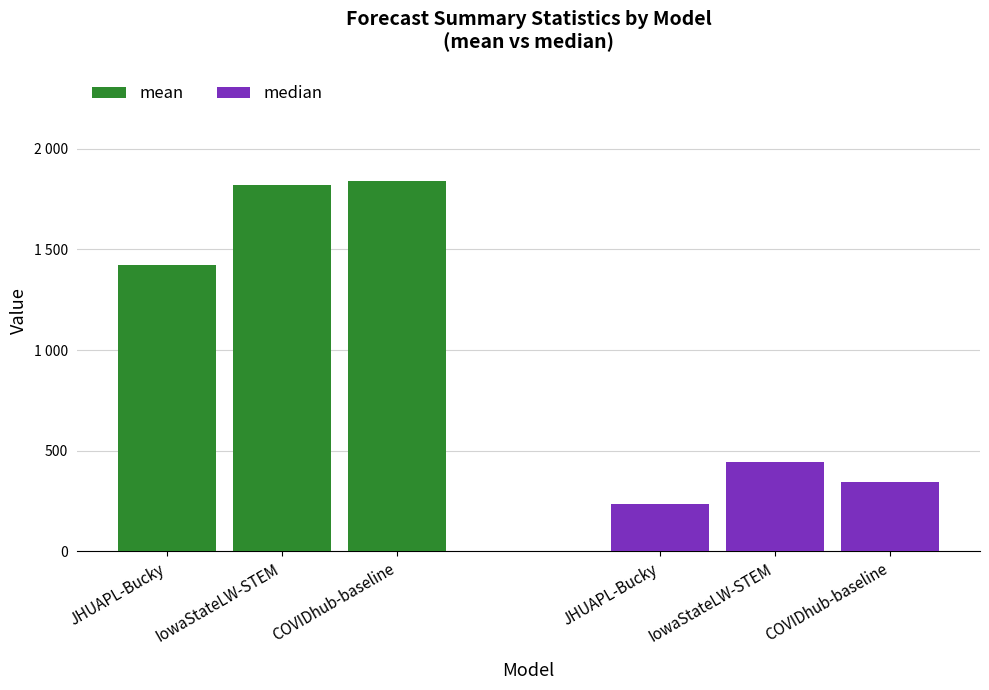

What is the difference between the highest and lowest values at JHUAPL-Bucky?

1189.0